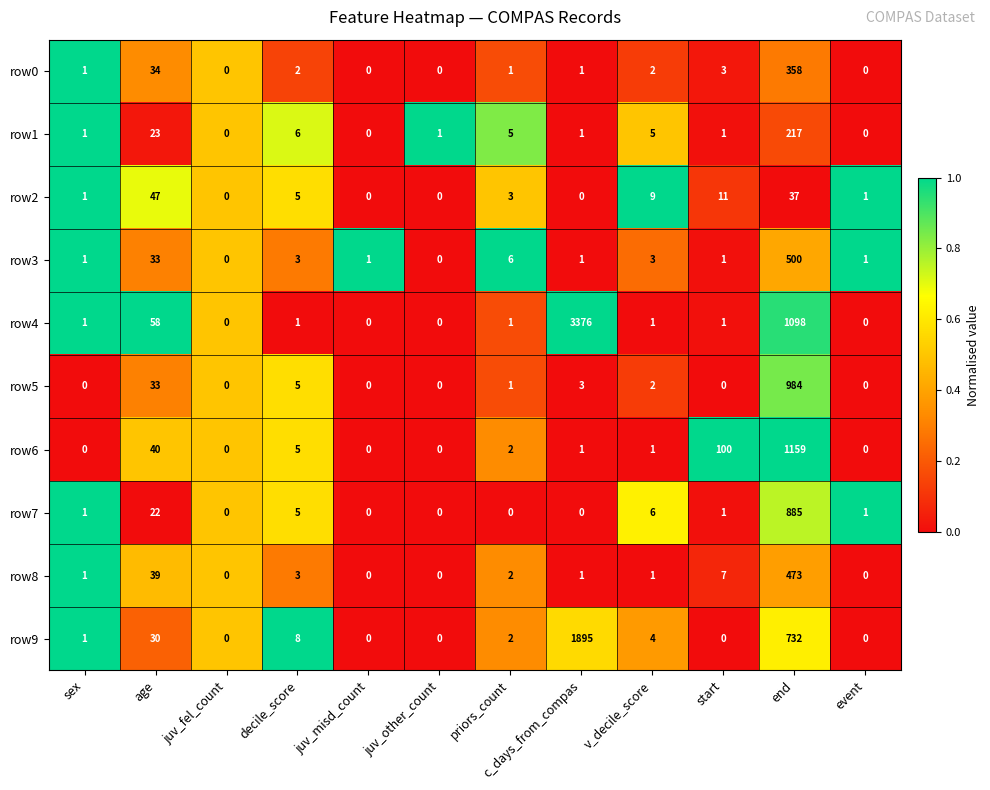

What is the sum of all row7 values?

921